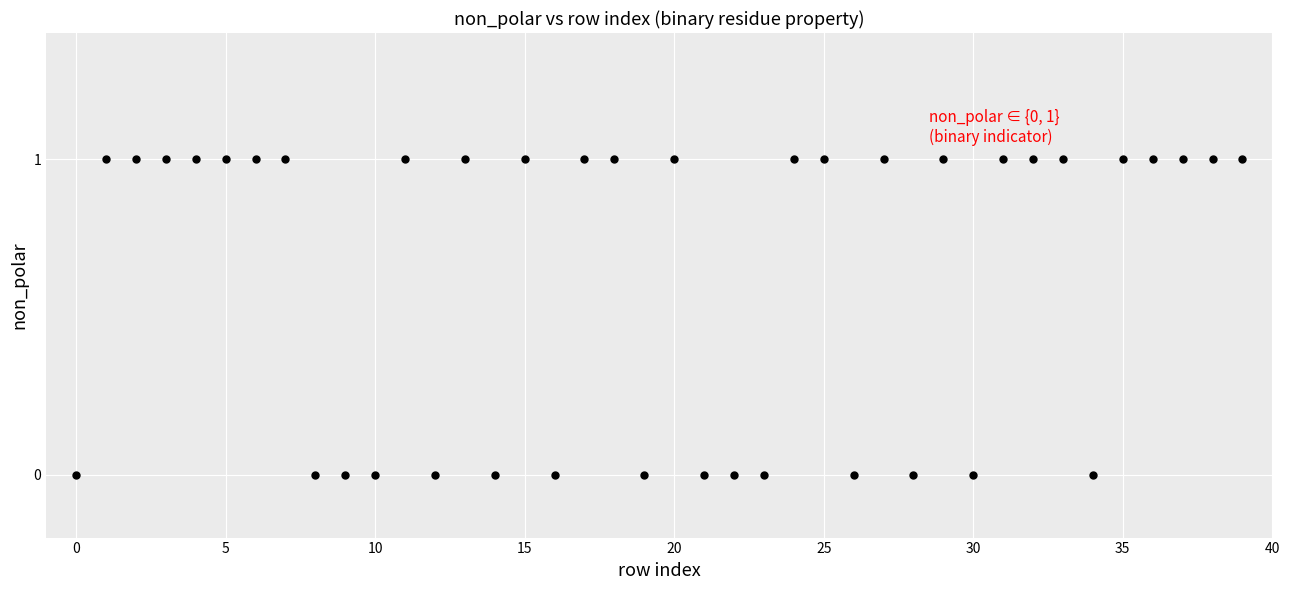

How many points are shown in the scatter plot?

40